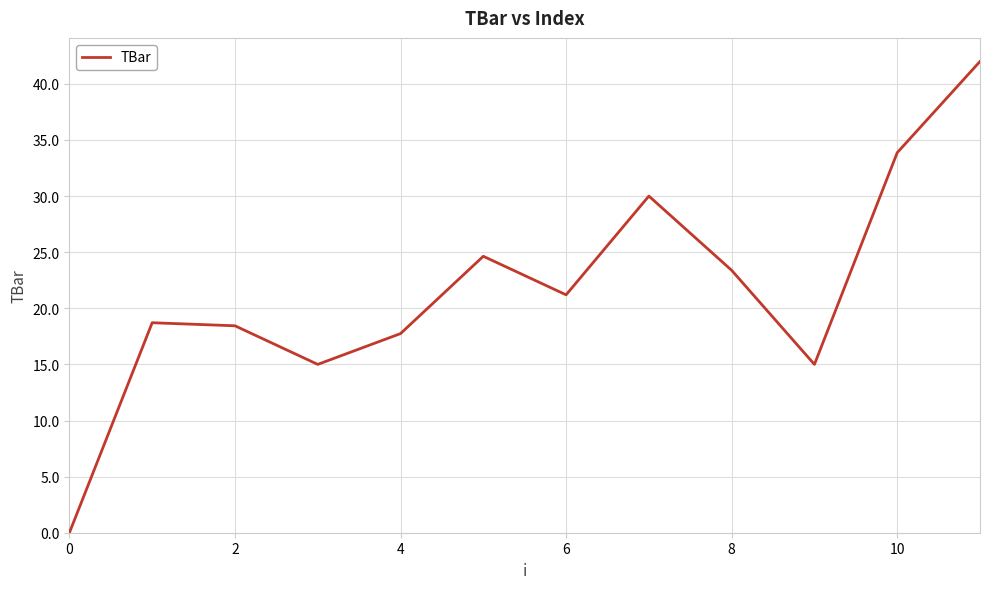

What is the greatest value displayed?

42.0